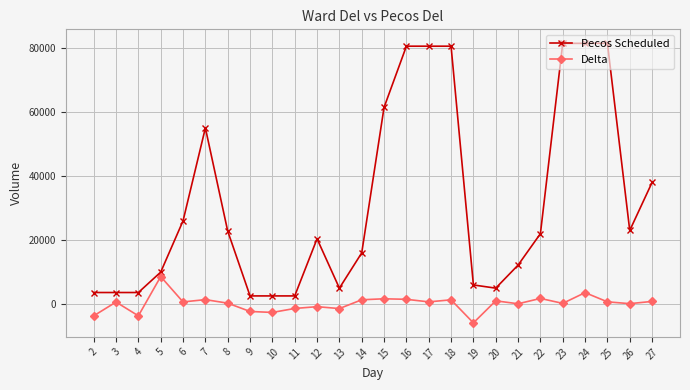

Where does the Pecos Scheduled series first go above 22000?

6